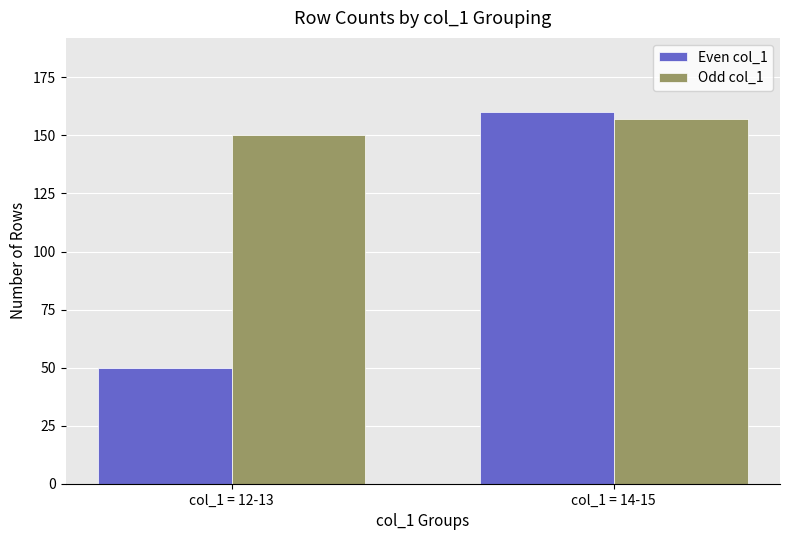

What is the label of the 1st bar from the left?

col_1 = 12-13